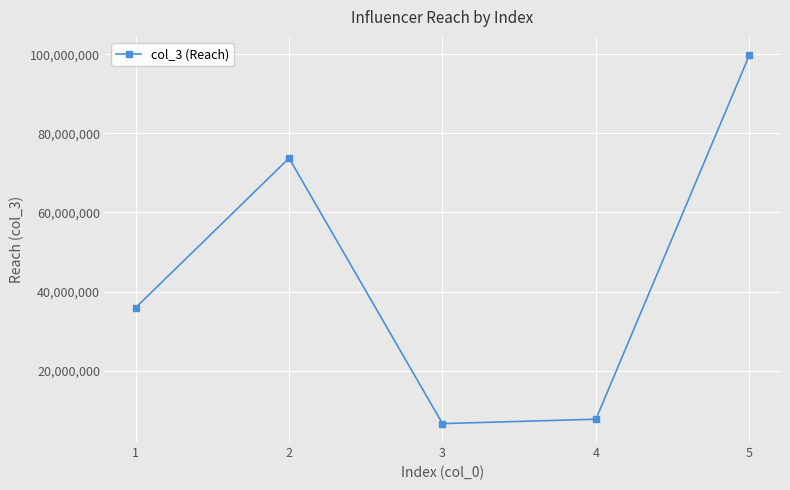

Is it true that the value at 2 is 73725652?

True